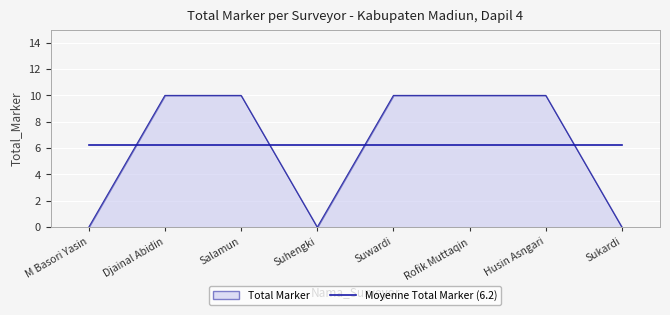

The value of Total Marker at Sukardi is -3.6. True or false?

False